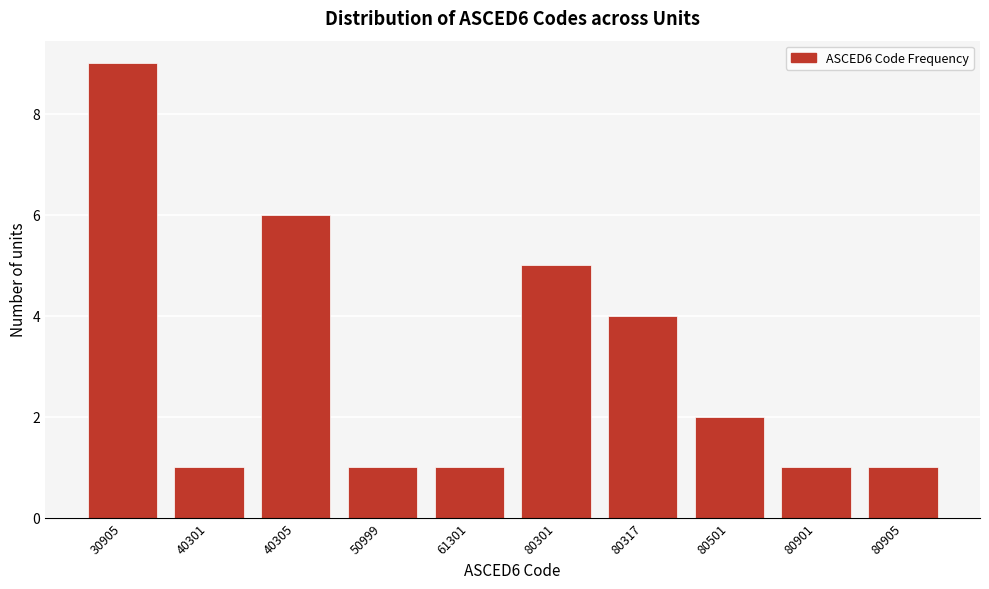

Reading left to right, transcribe all the data shown in this chart.

9	1	6	1	1	5	4	2	1	1